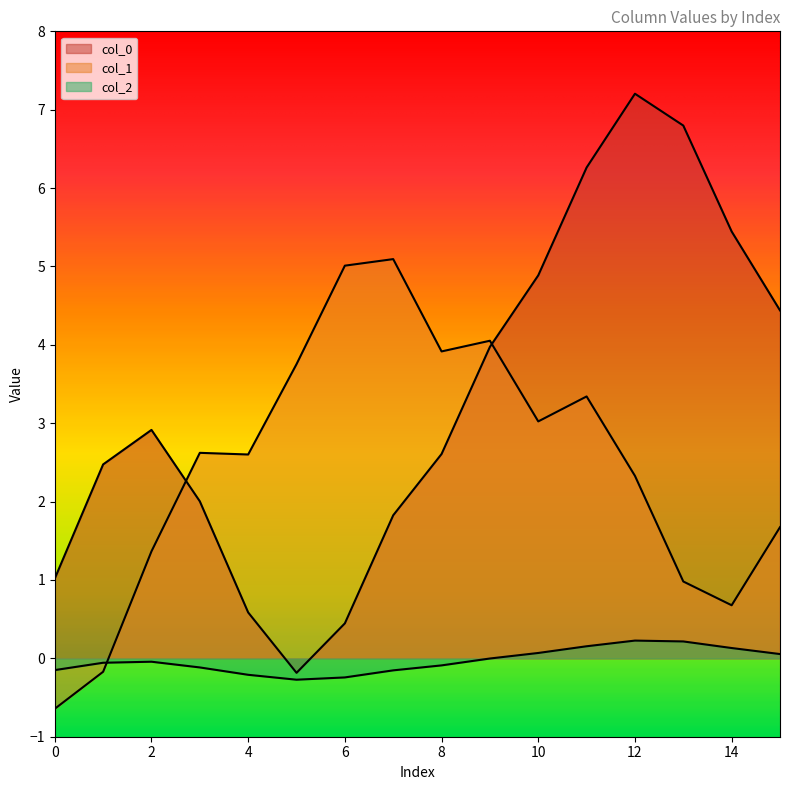

Is it true that col_0 equals 3.4 at 14?

False